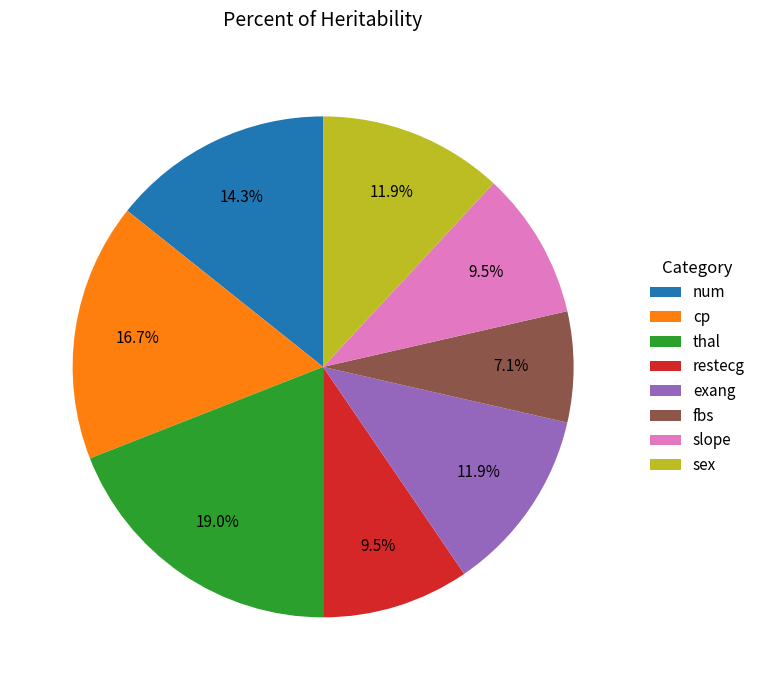

What is the ratio of the value at fbs to the value at num?

0.5